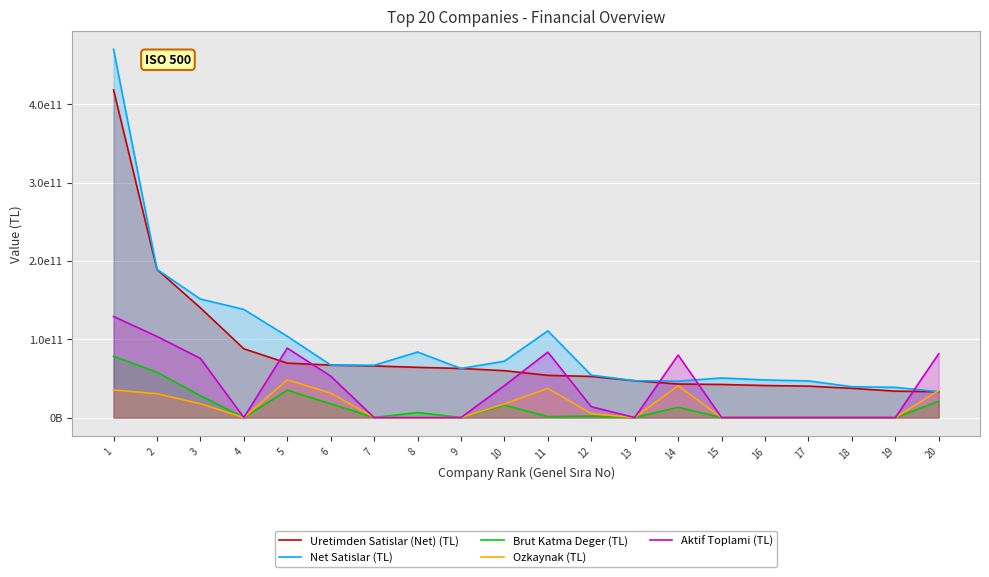

Reading left to right, transcribe all the data shown in this chart.

Uretimden Satislar (Net) (TL): 418386097302	189155079778	140075328659	87779289190	69492409075	66937198161	65894452143	64089464219	62664328181	59818225984	53875149301	52481382786	46991305461	42772244502	42222737405	40871552000	40100173646	37307402018	33678777219	32978741689
Net Satislar (TL): 470299301457	189155079778	151302052349	138062656827	103768065081	67032681083	66755817938	83618686700	62664328181	71939757388	110666876211	54092955288	46991904349	46457683670	50526847392	47979942271	46761626772	39373495199	38509426885	32992383212
Brut Katma Deger (TL): 78310441345	57895598448	27887032004	0	34915916699	17546414252	0	6423526275	0	15898529712	1169684898	1953403683	0	13047063498	0	0	0	0	0	20732095369
Ozkaynak (TL): 35207792880	30447853252	17613139108	0	48097110268	31222737283	0	0	0	17349765025	37267927276	4891539049	0	40604301900	0	0	0	0	0	34539166618
Aktif Toplami (TL): 129059926353	103590161951	75549269320	0	88643250655	52869162049	0	0	0	40791157378	83534630922	13767270817	0	79782971356	0	0	0	0	0	81470607024